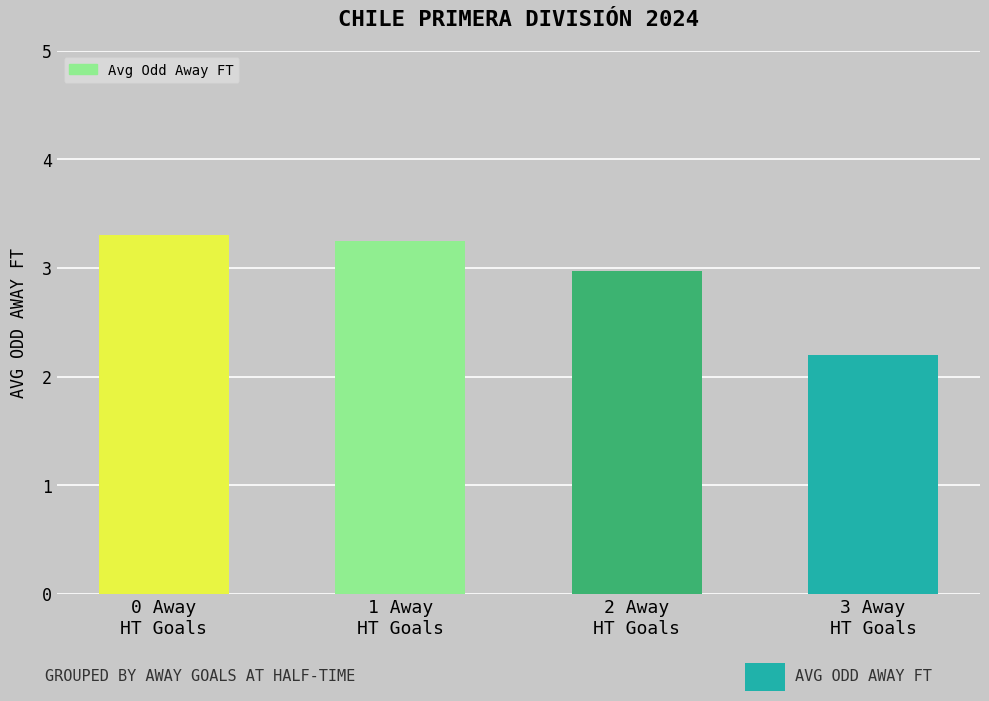

What is the maximum value shown in the chart?

3.3